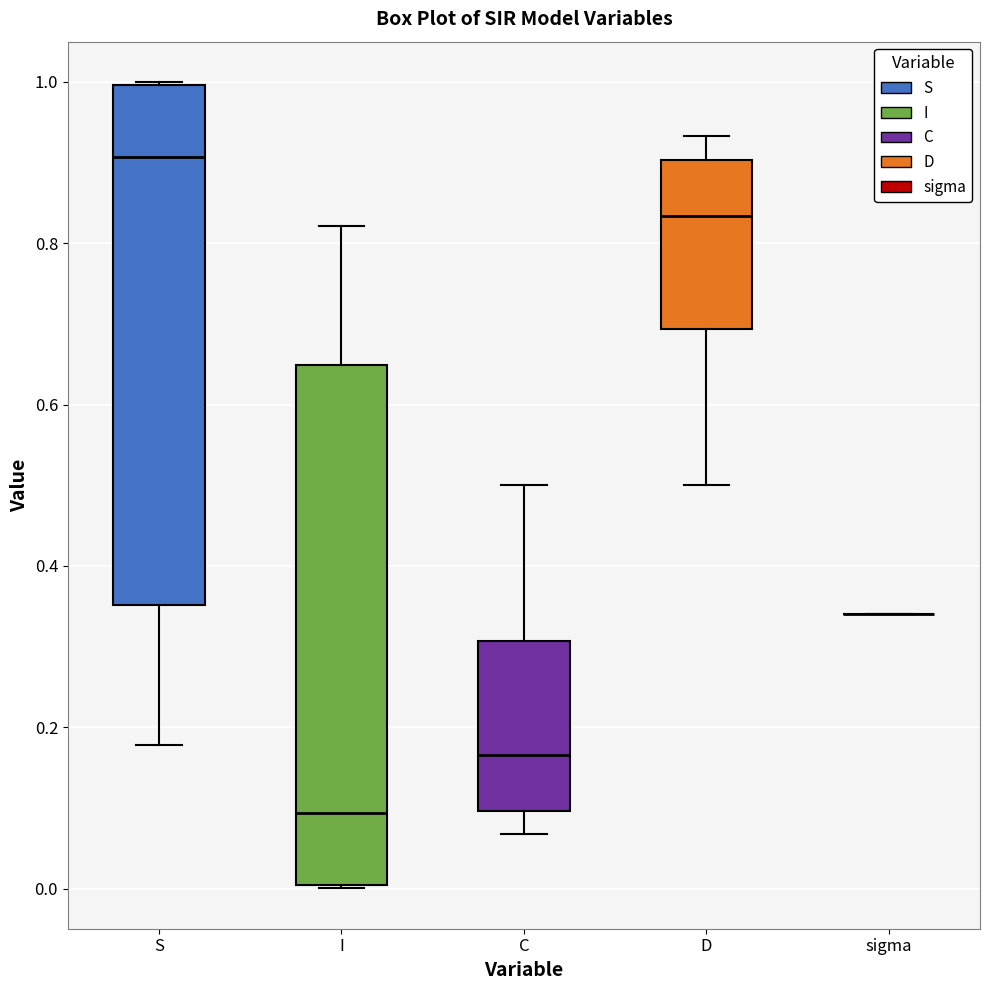

Where does the lower whisker of the box for D end on the y-axis? The values are not printed on the chart, so give them approximately, as read against the axis.

0.50